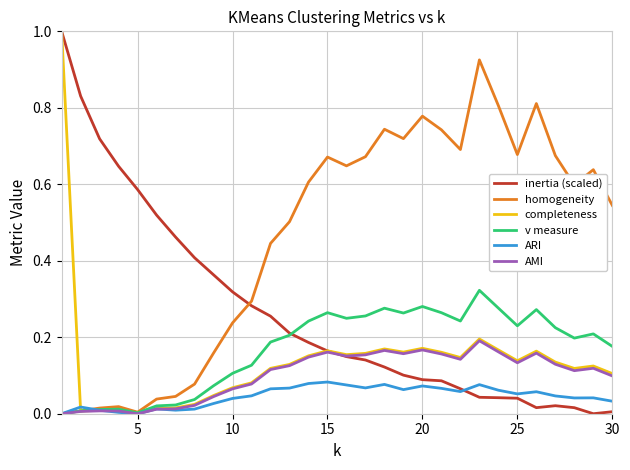

What is the maximum value shown in the chart?

1.0